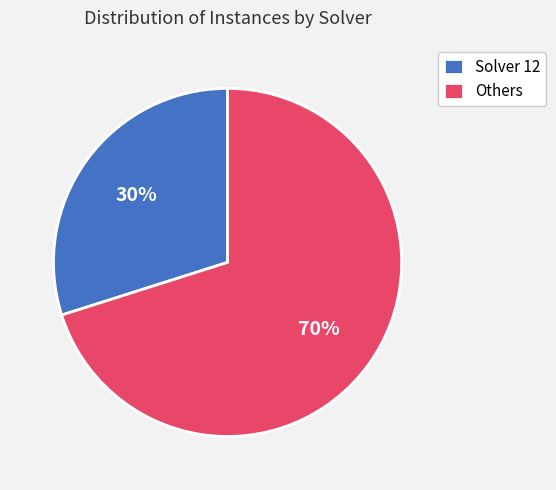

The Others slice represents 70% of the pie. True or false?

True